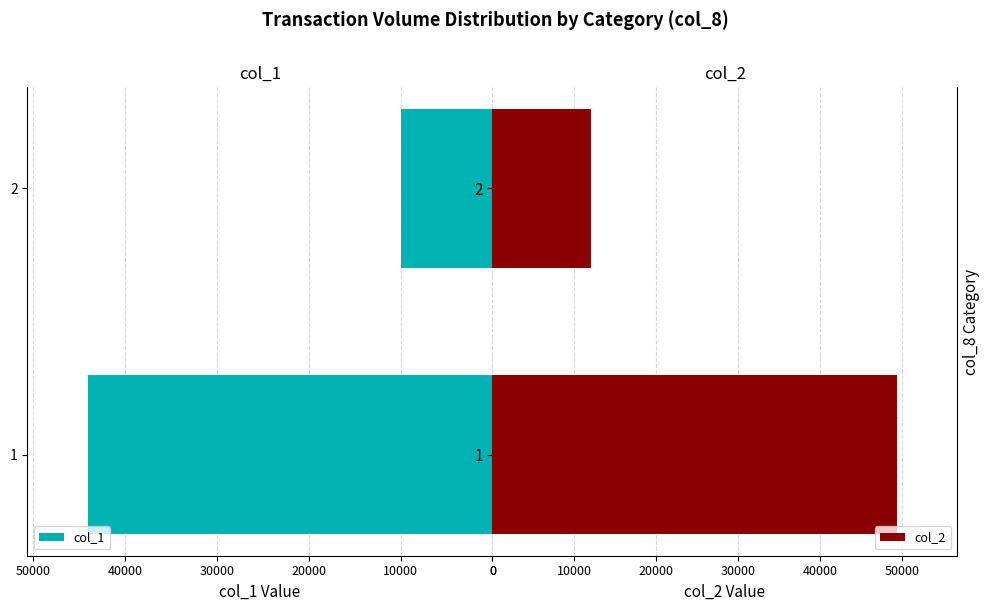

Rank the categories by col_2 value from lowest to highest.

2, 1